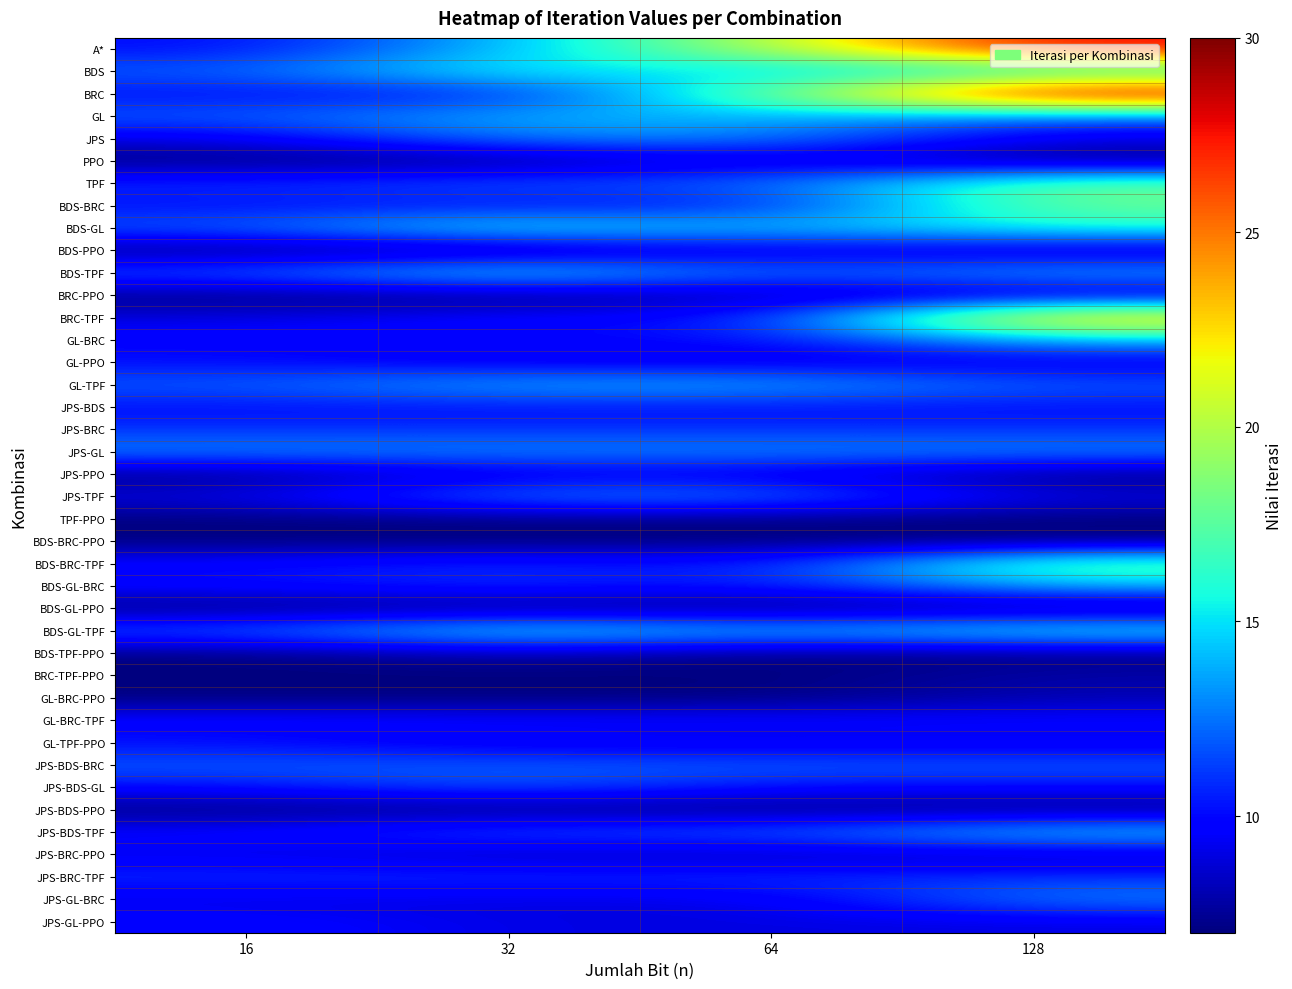

At which category is the sum across all series the highest?

128